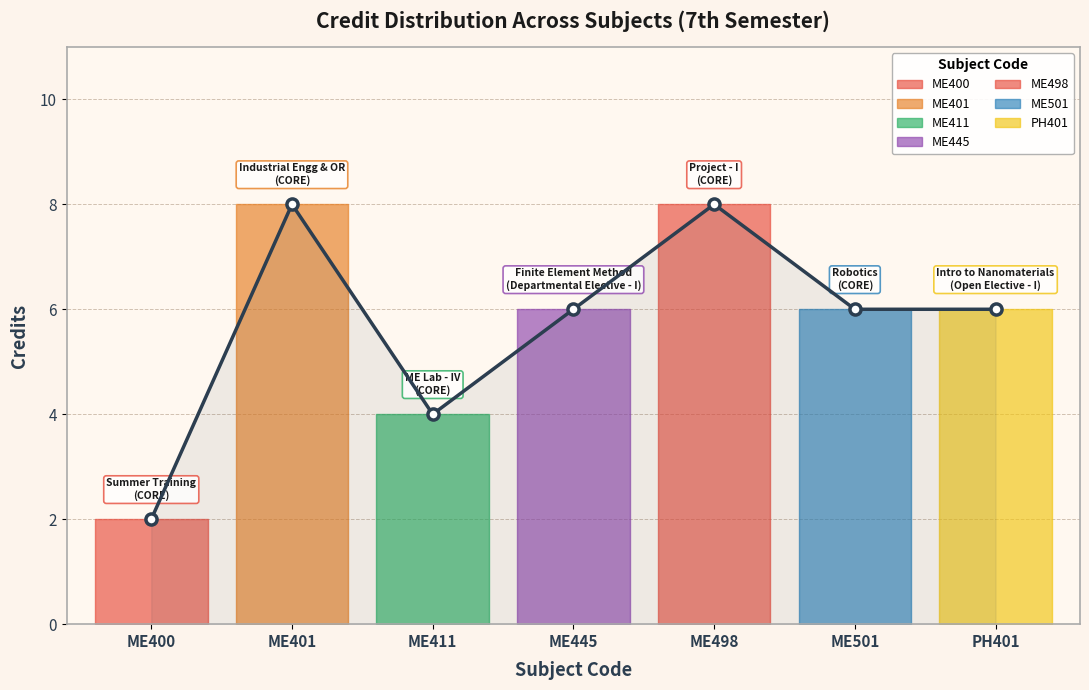

What position from the left is ME498?

5